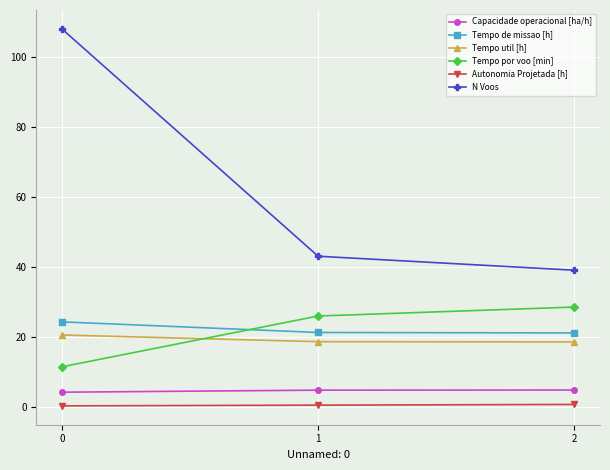

What is the sum of the Capacidade operacional [ha/h] values at 0 and 1?

8.8